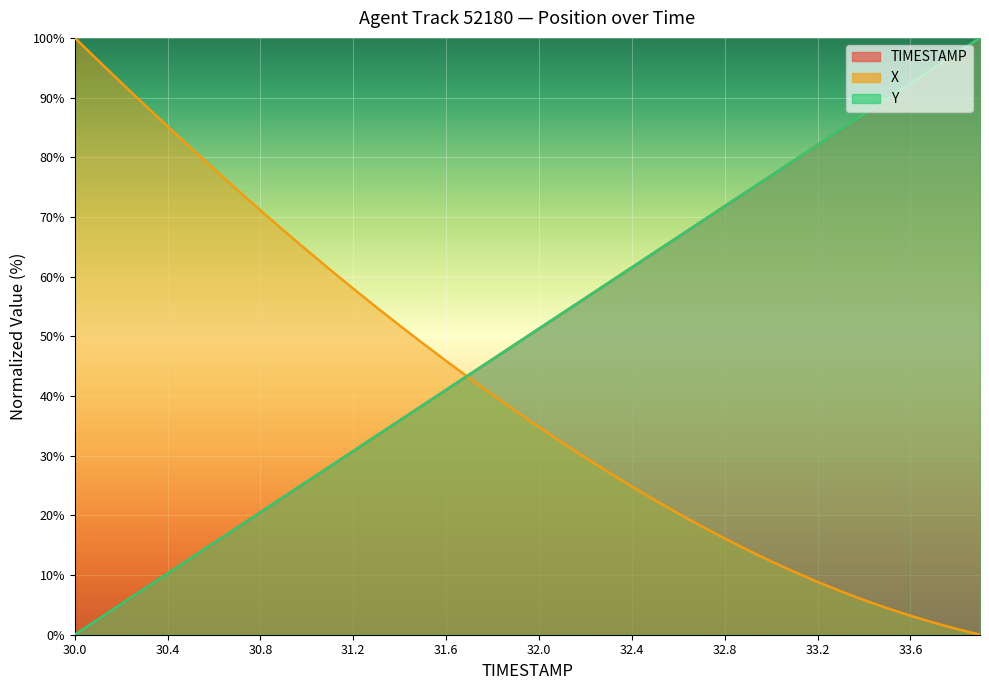

Which series ends up on top after the final intersection of TIMESTAMP and X?

TIMESTAMP